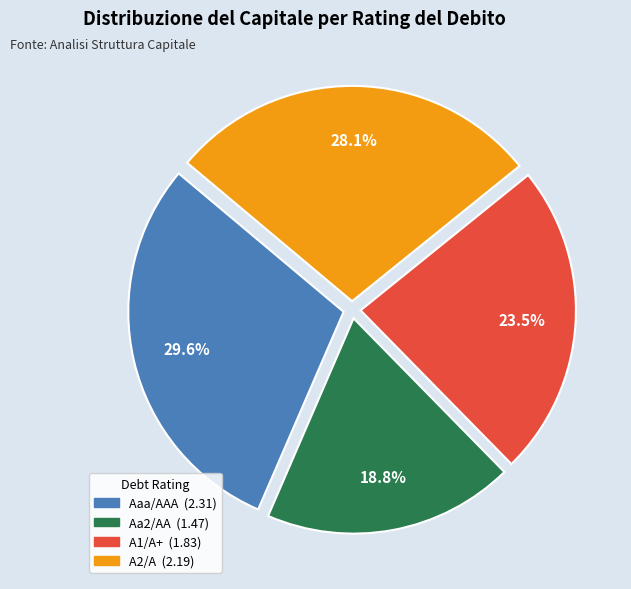

To the nearest percent, what portion does Aa2/AA represent?

19%